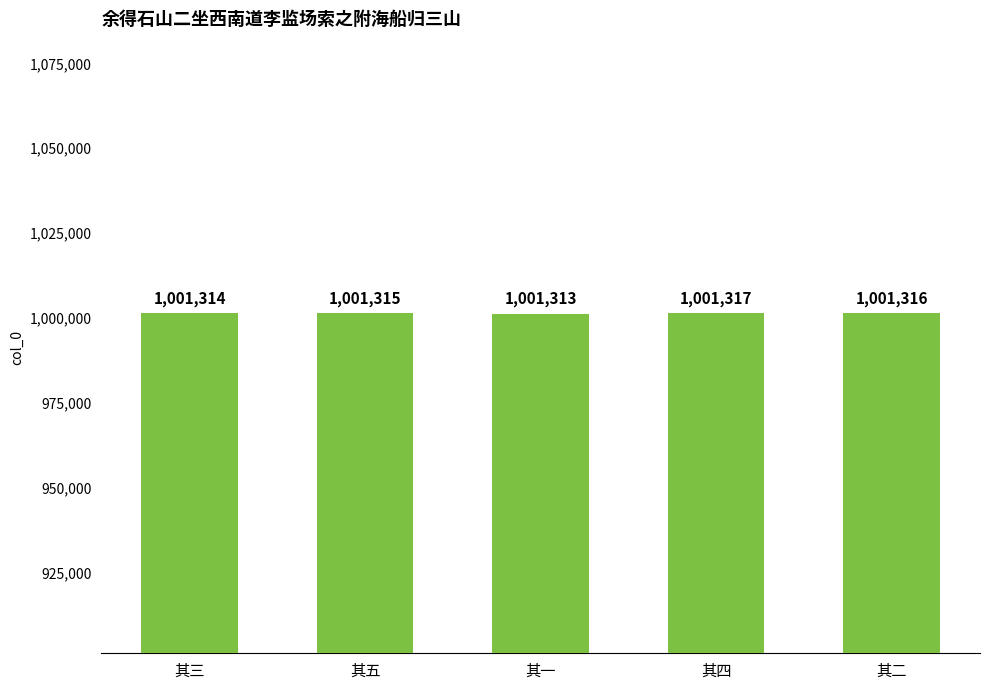

What is the value of the 5th bar from the left?

1001316